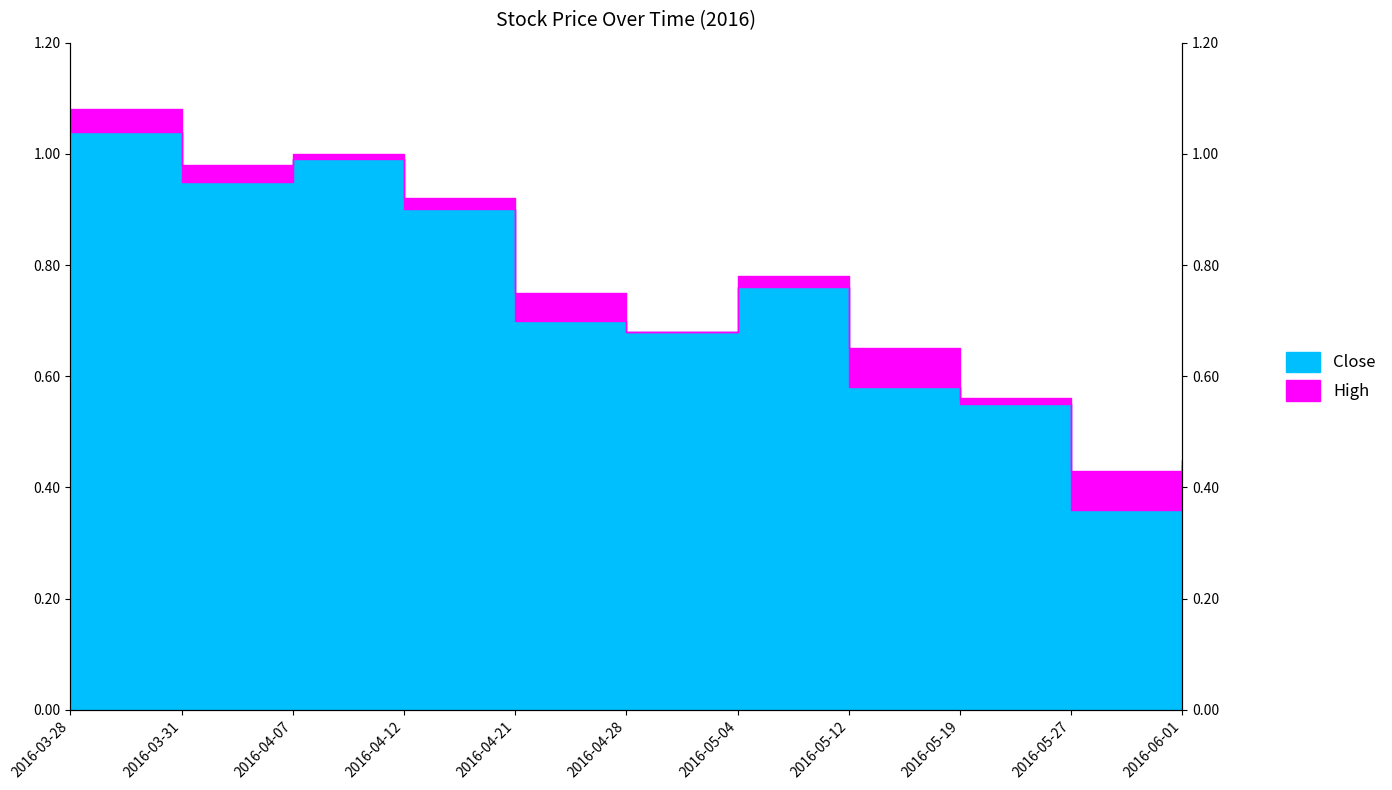

True or false: Close and High cross at least once.

False